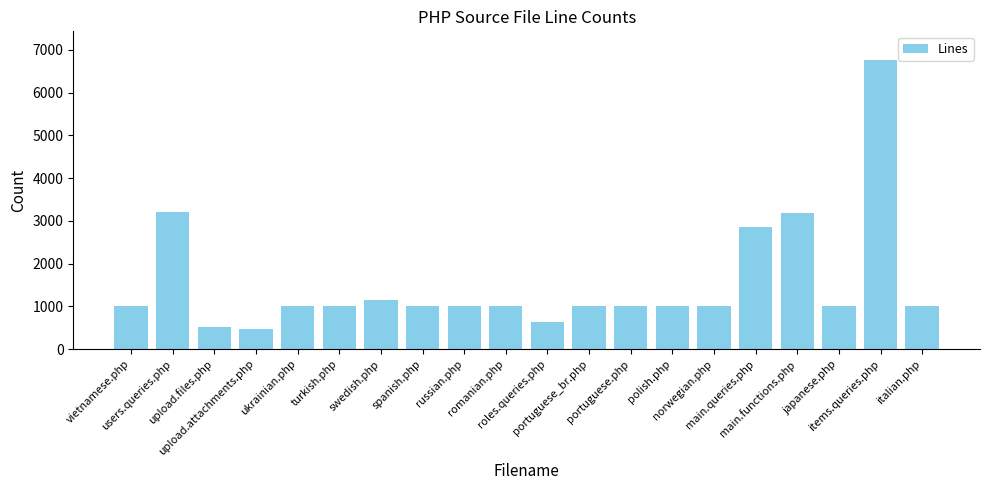

Read the value at japanese.php, to the nearest 50.

1000